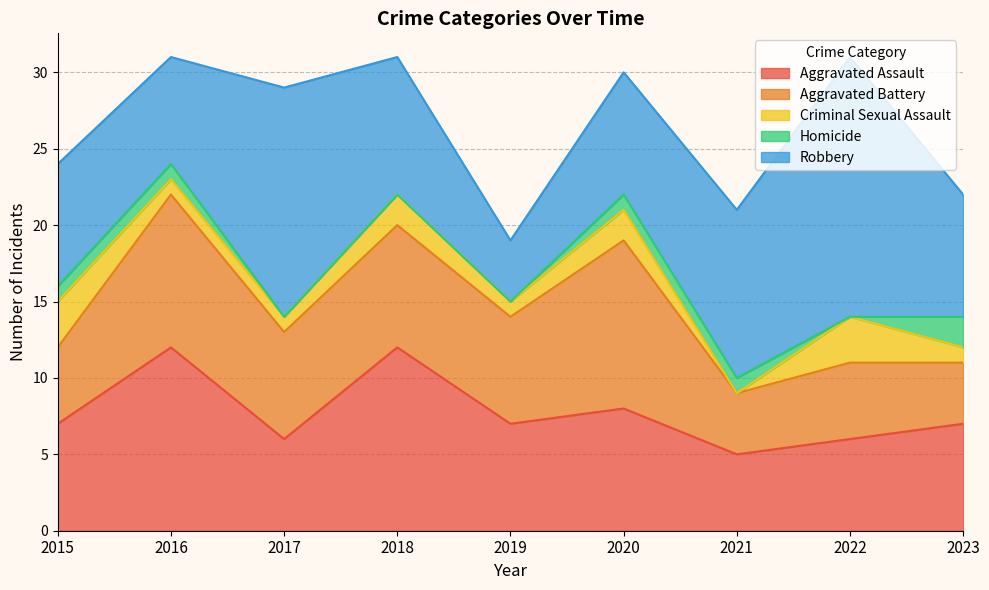

Rank the series by their maximum value, from lowest to highest.

Homicide, Criminal Sexual Assault, Aggravated Battery, Aggravated Assault, Robbery